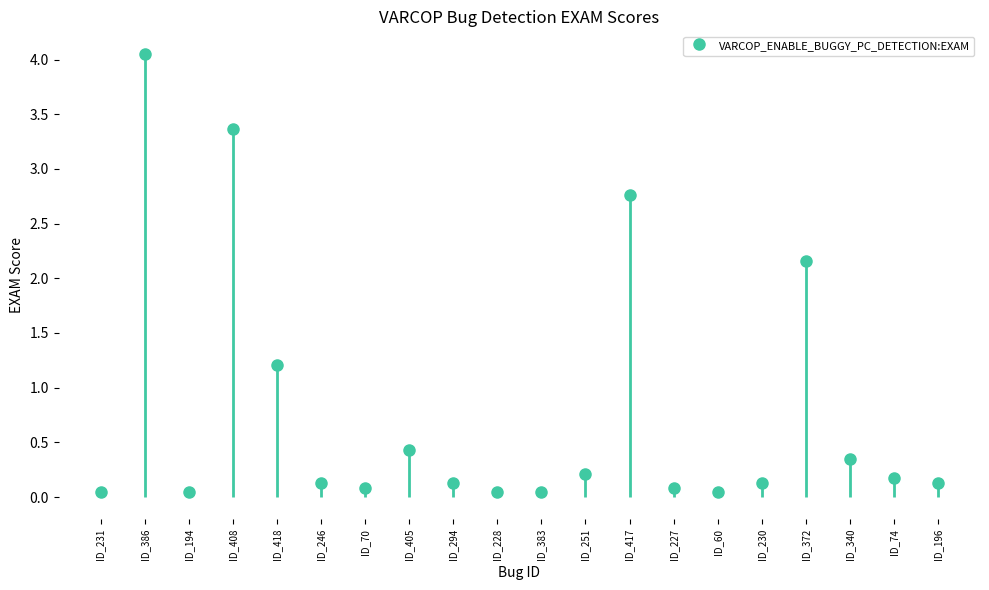

What is the maximum value shown in the chart?

4.1